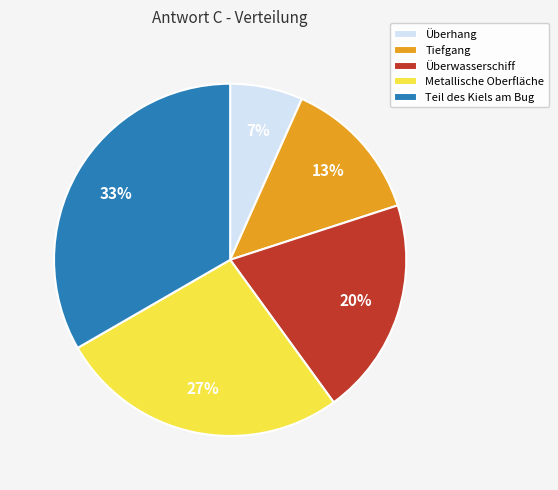

Do Tiefgang and Teil des Kiels am Bug together represent more than half of the pie?

No